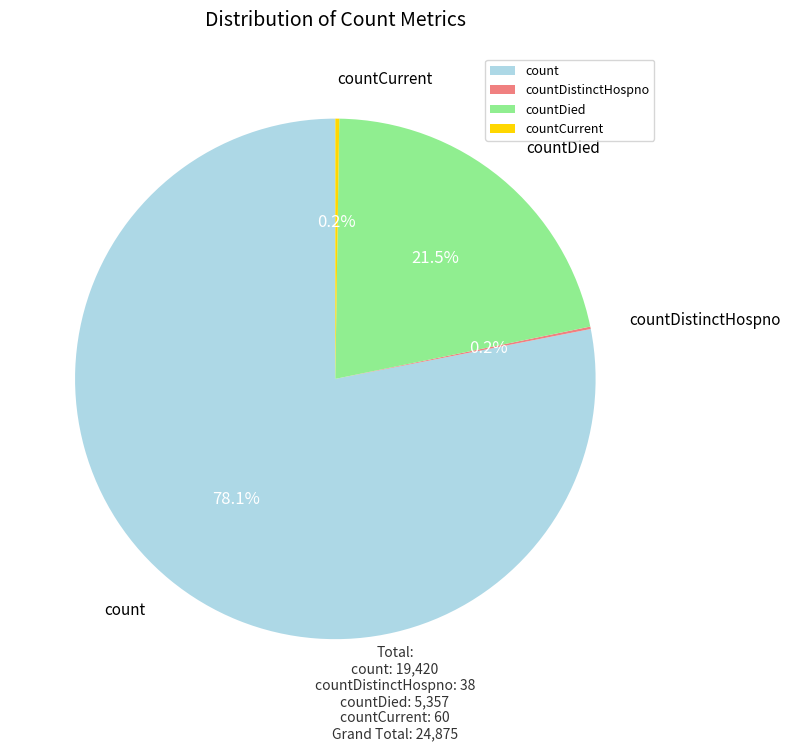

What is the majority slice?

count